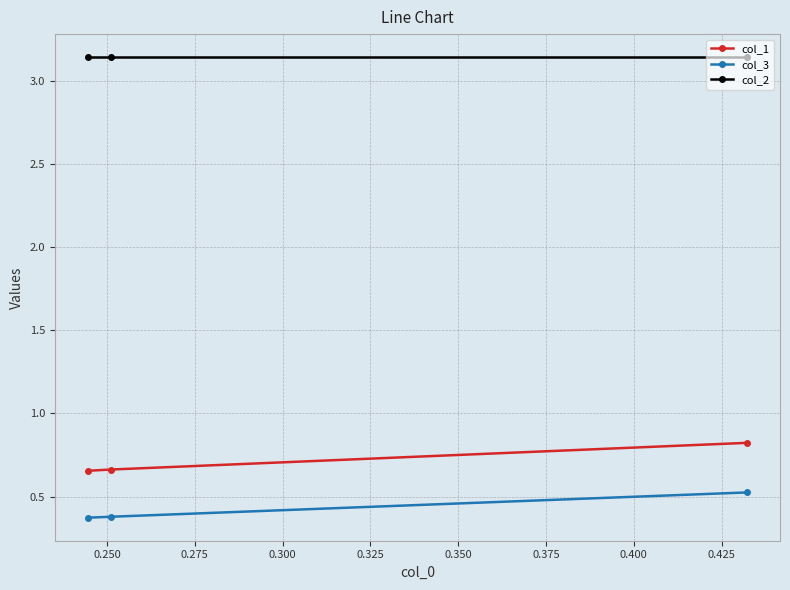

What is the sum of all col_2 values?

9.4